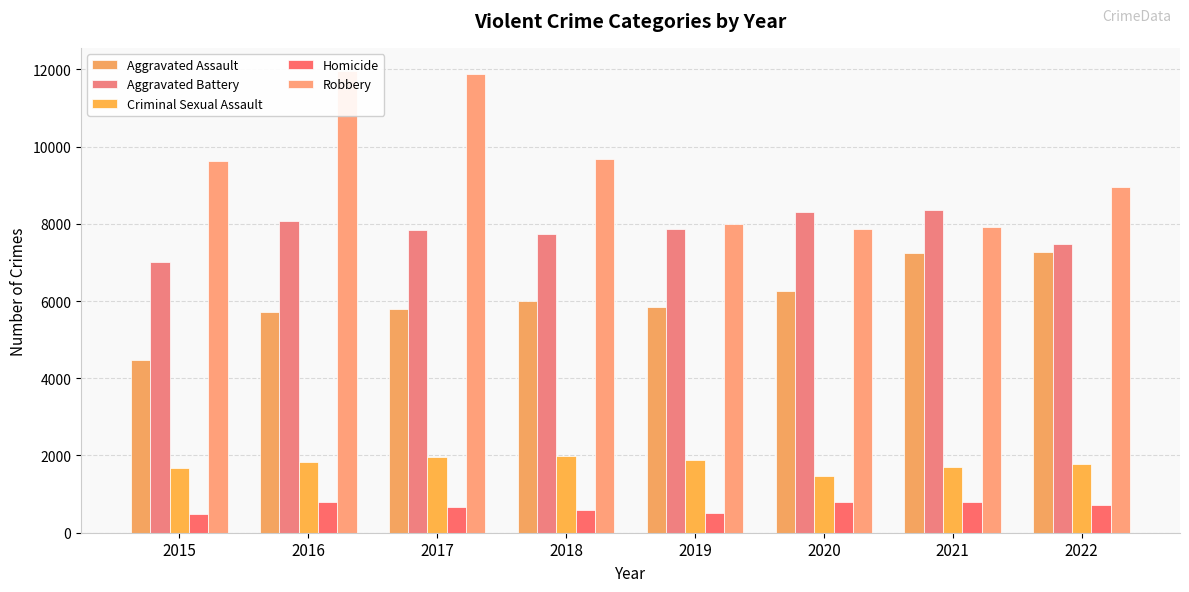

Is it true that Robbery equals 2503 at 2018?

False